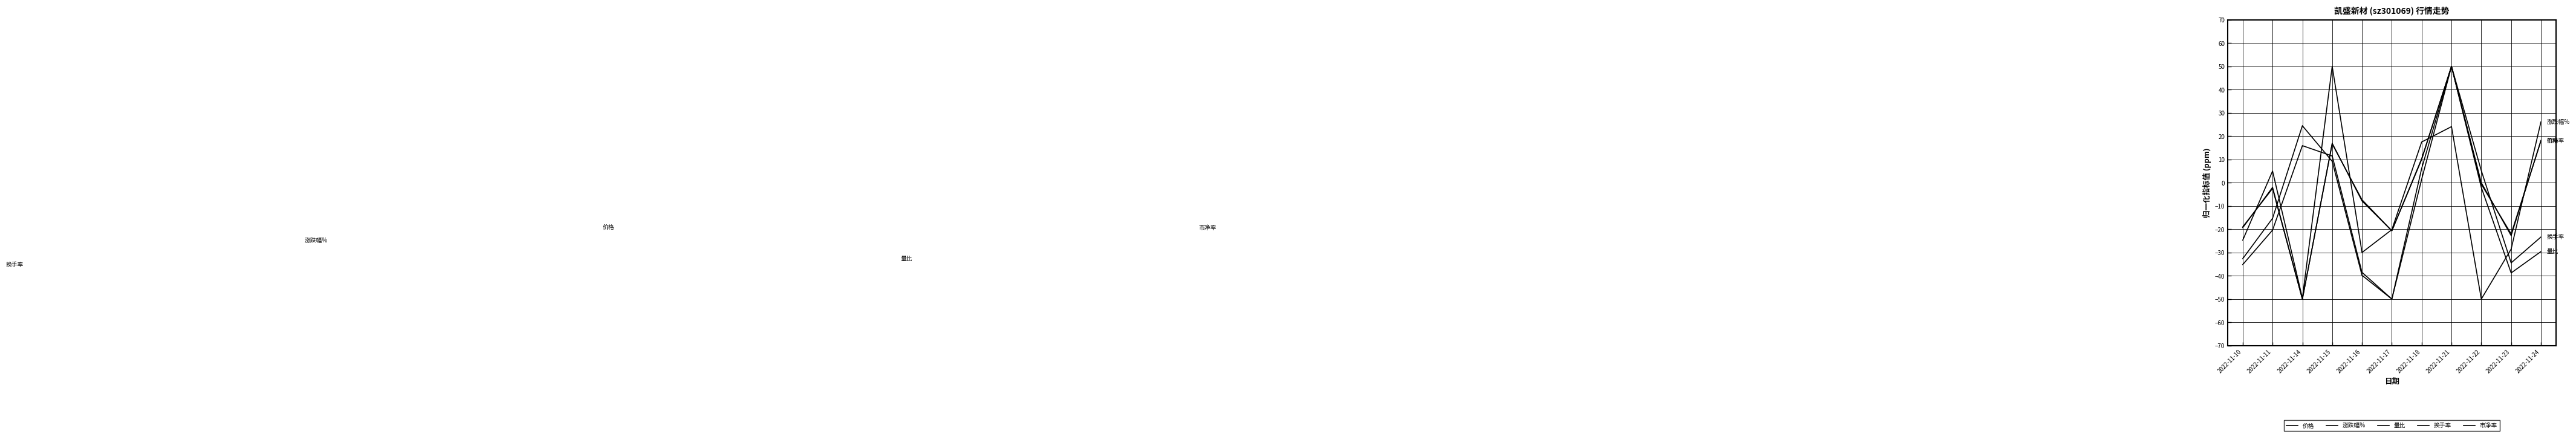

What is the average value of the 价格 series?

-2.5